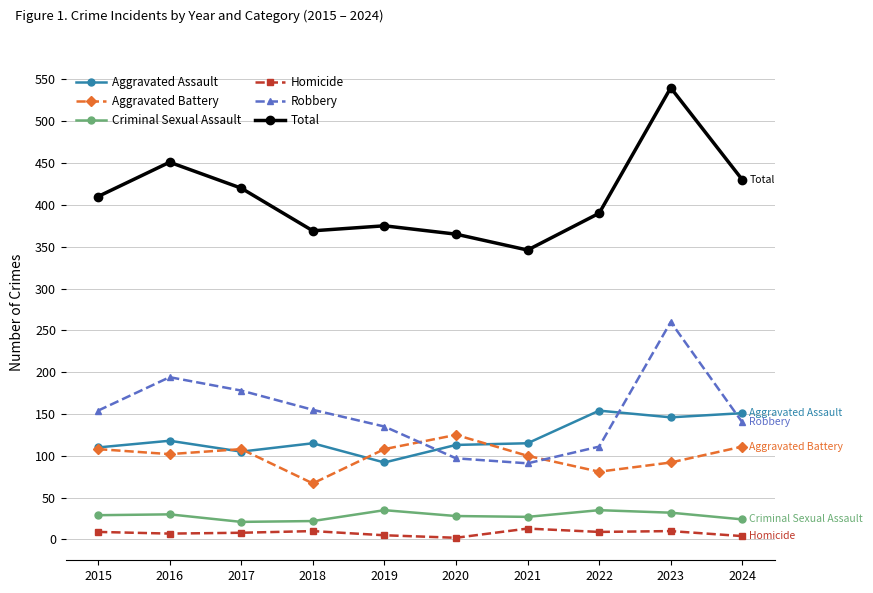

What is the value of the Robbery point at the 4th from the left?

155